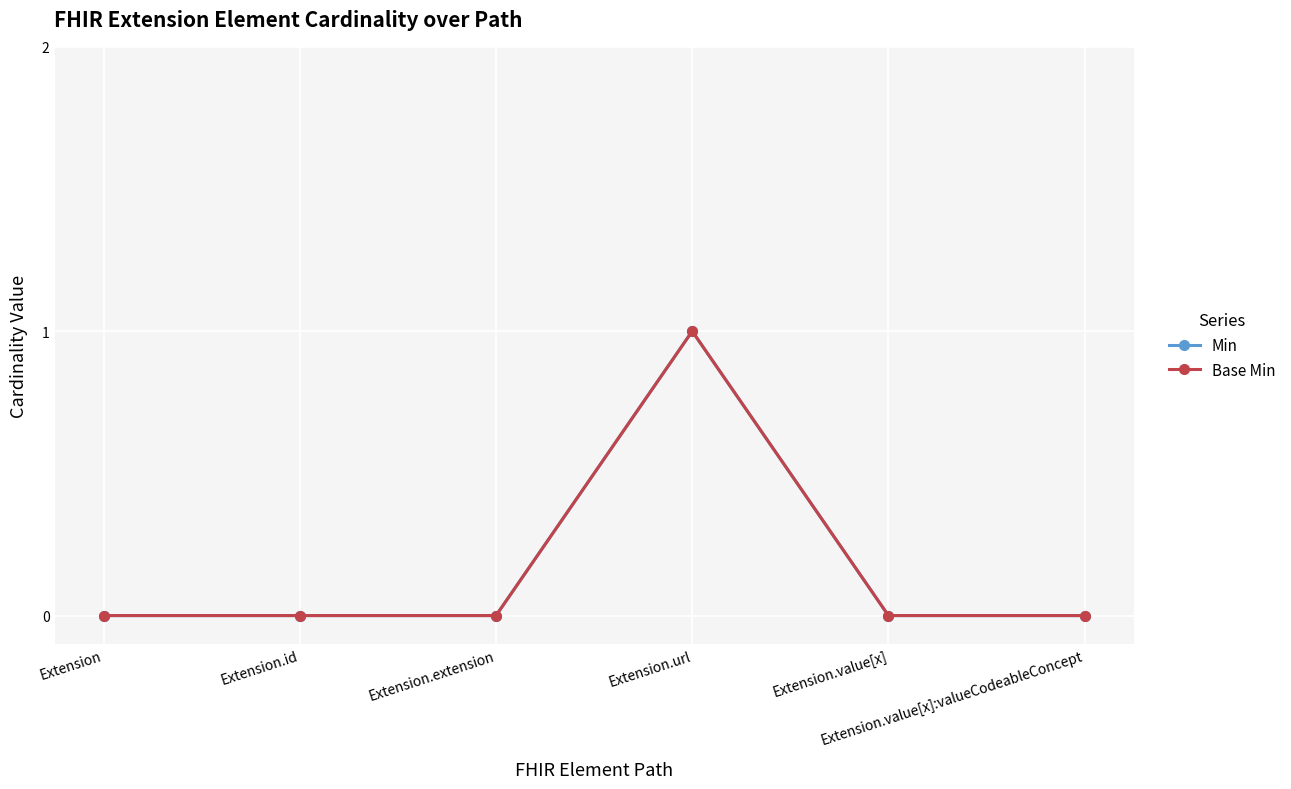

Reading right to left, what are all the values shown in this chart?

Min: 0	0	1	0	0	0
Base Min: 0	0	1	0	0	0